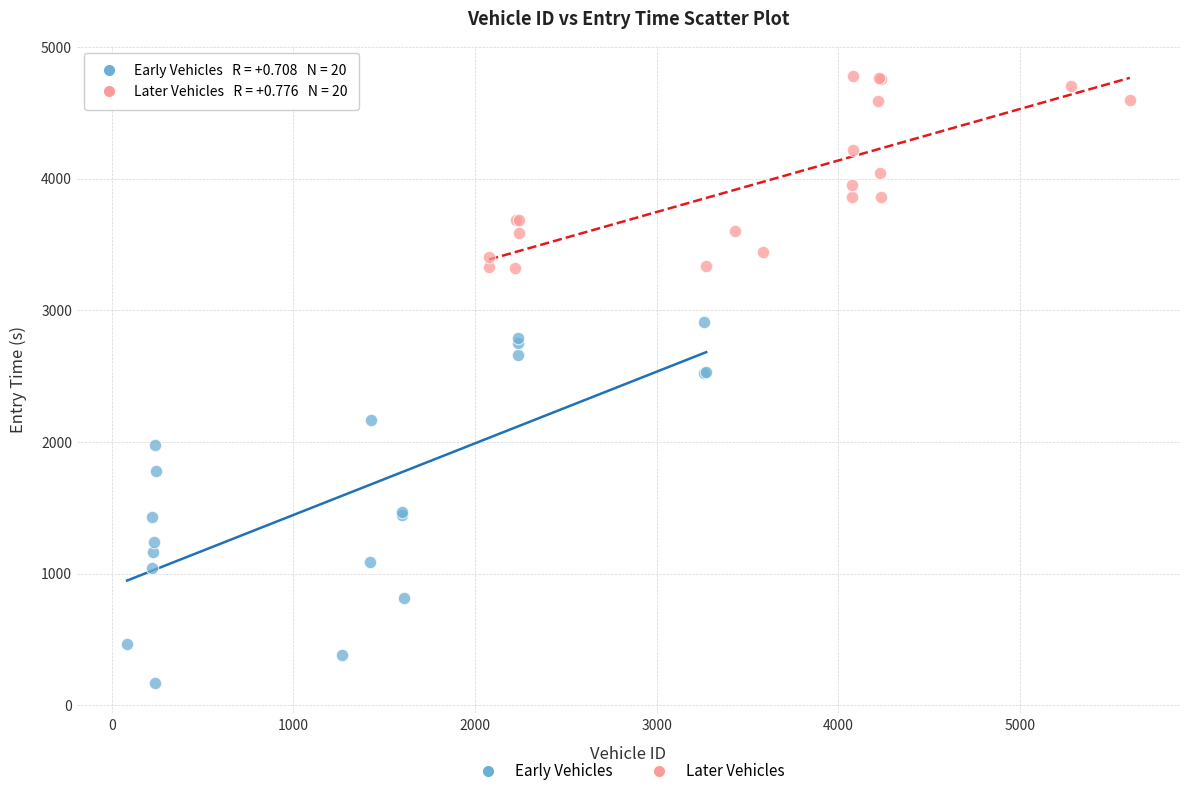

Which series contains the highest Y value?

Later Vehicles